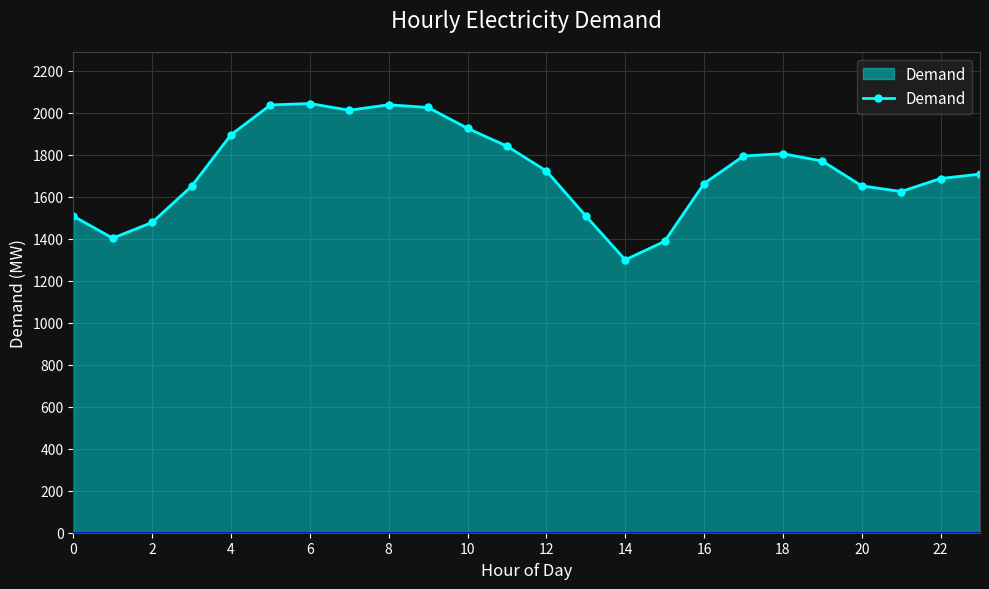

What is the minimum value shown in the chart?

1299